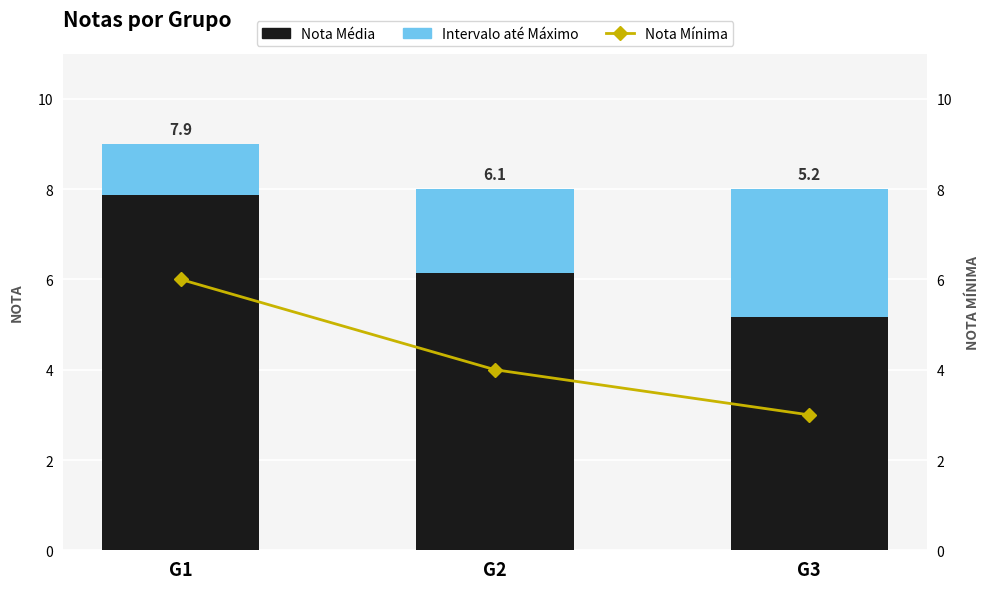

Between G1 and G3, which series saw the biggest shift?

Nota Mínima